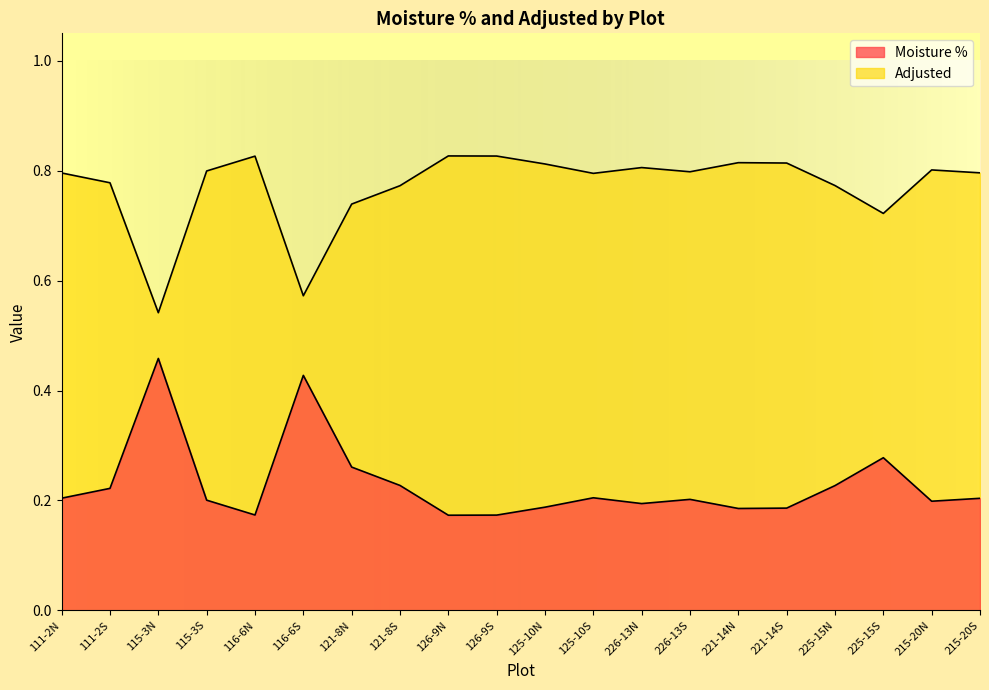

True or false: Adjusted has more than 2 interior local peaks.

True